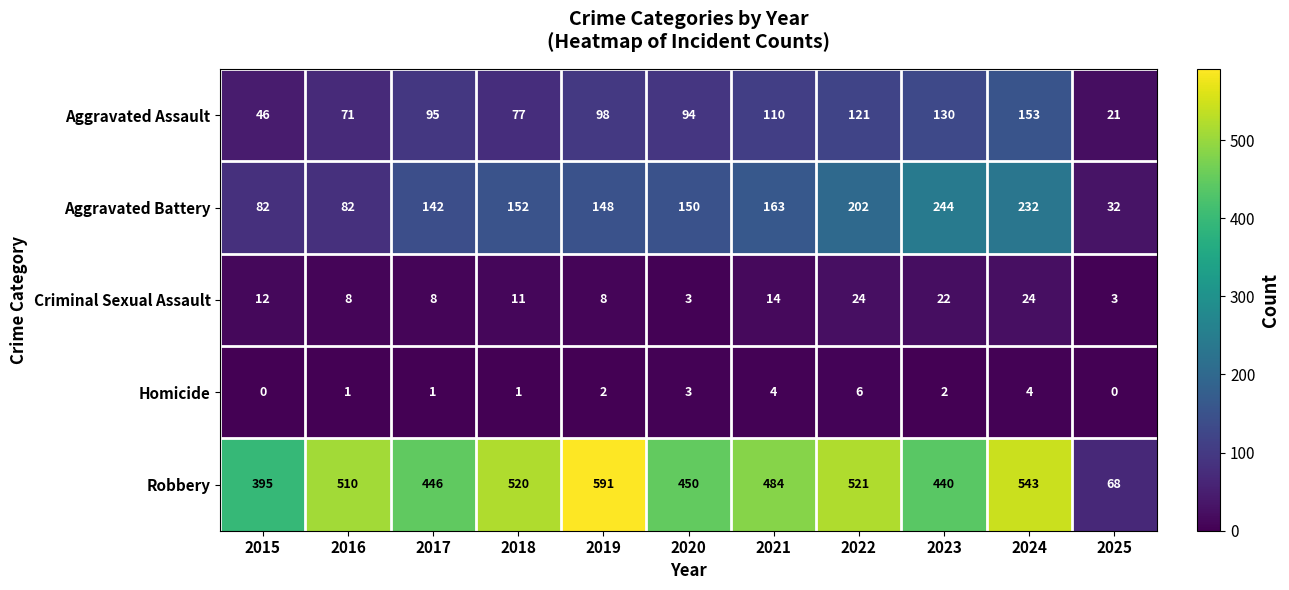

At which category does the chart reach its peak across all series?

2019